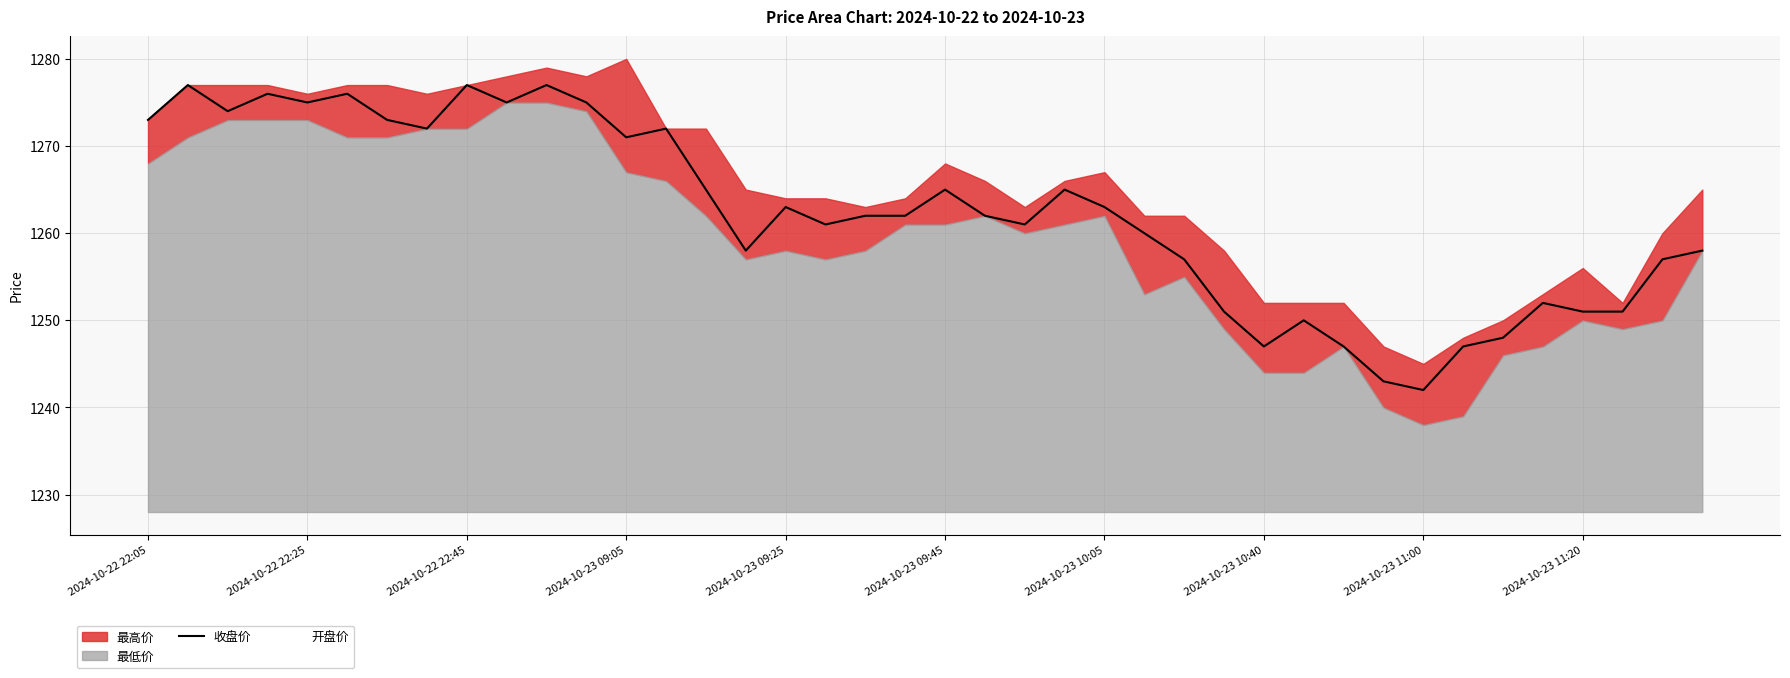

Is it true that 收盘价 equals 1247 at 2024-10-23 10:40?

True